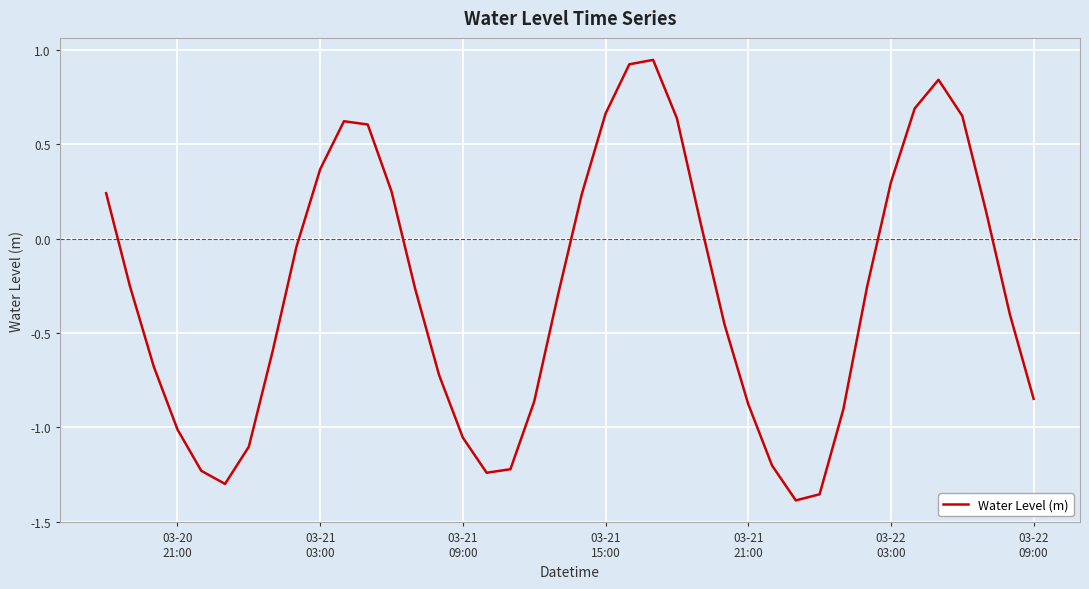

What is the difference between the maximum and minimum values?

2.3